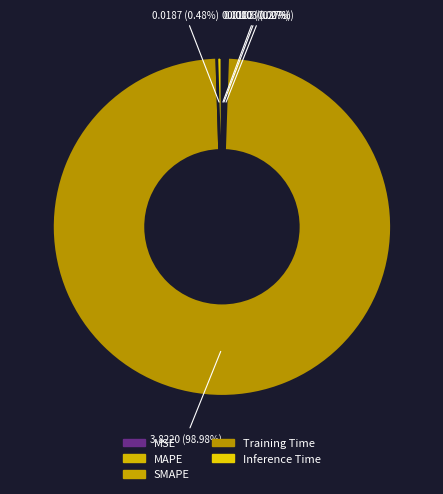

What is the total percentage of SMAPE and MAPE?

0.5%